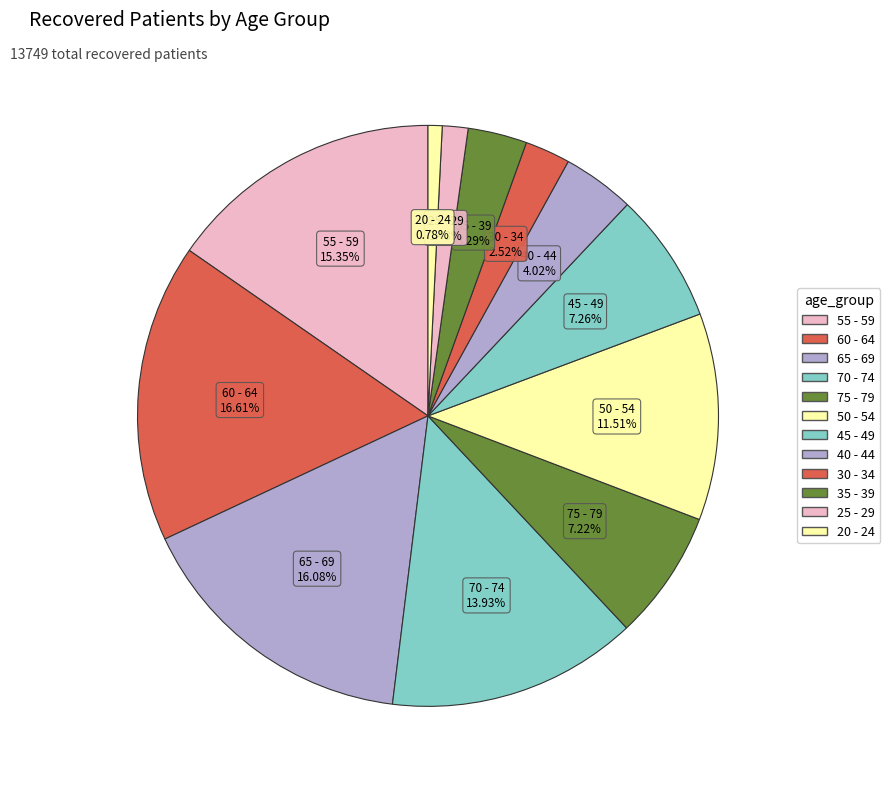

Does 40 - 44 represent more than half of the total?

No